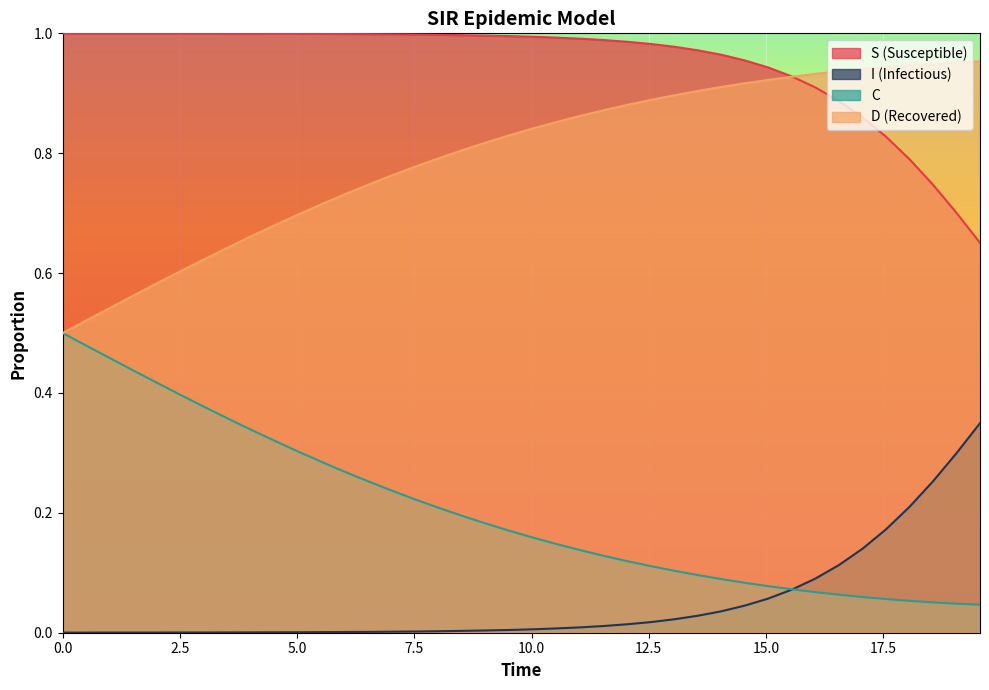

Rank the series by their average value, from highest to lowest.

S (Susceptible), D (Recovered), C, I (Infectious)